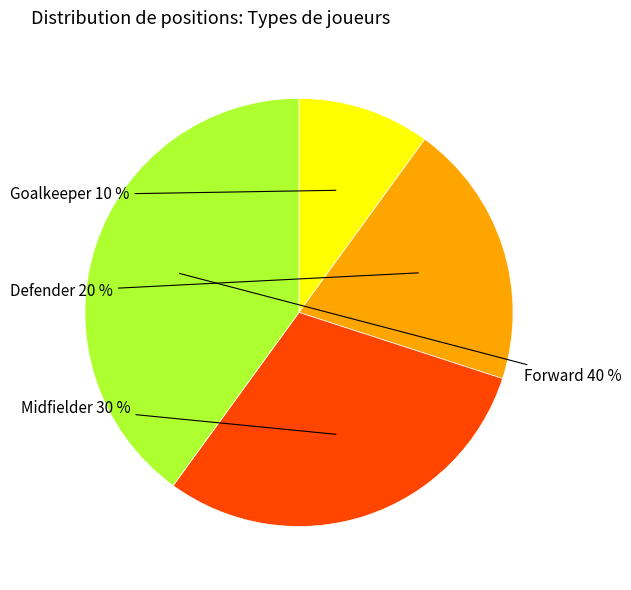

Is there any slice that represents more than half of the pie?

No